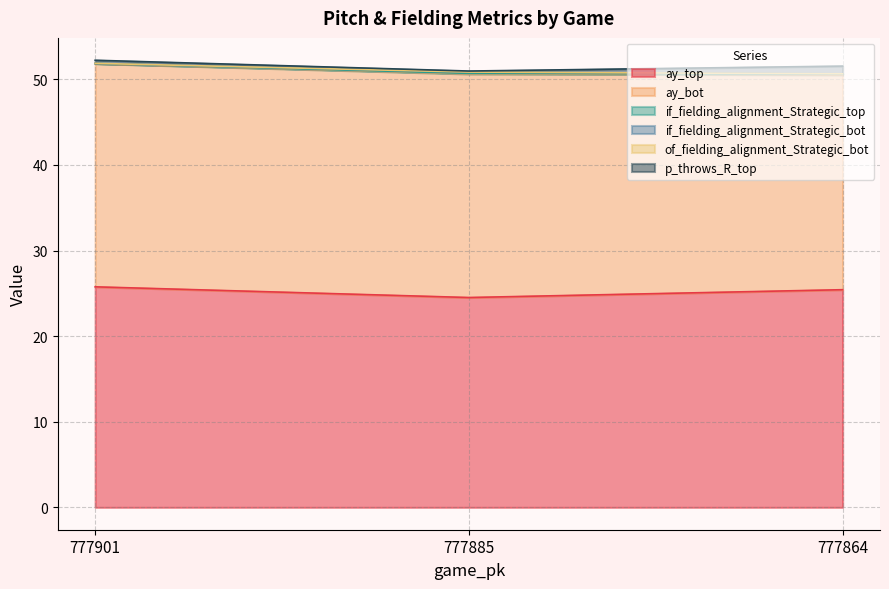

Does the chart have visible grid lines?

Yes